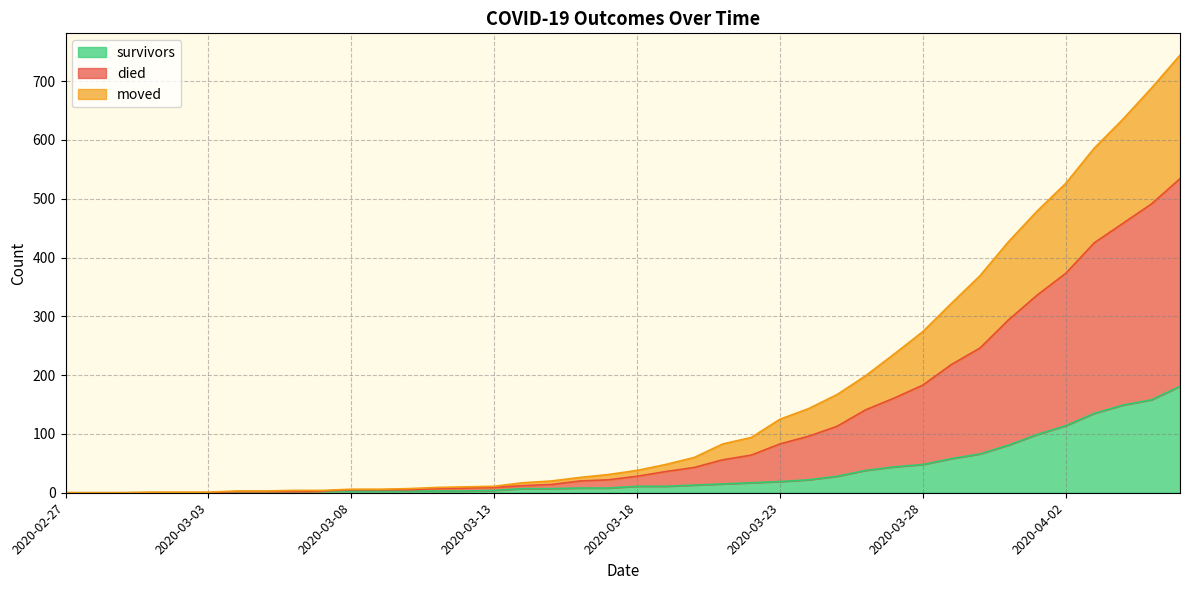

Count the number of categories in the chart.

40